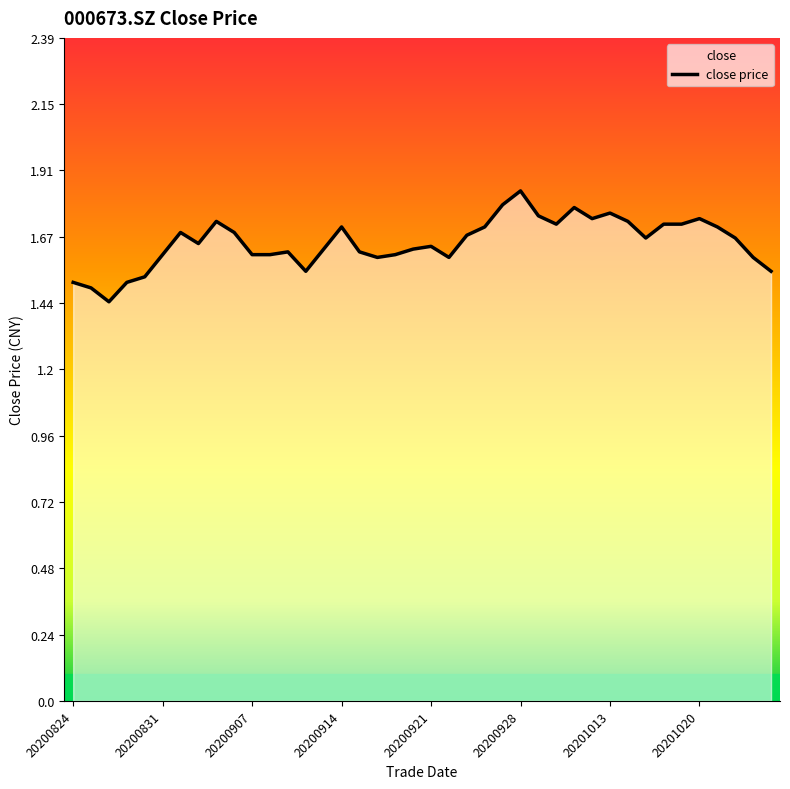

What is the greatest value displayed?

1.8